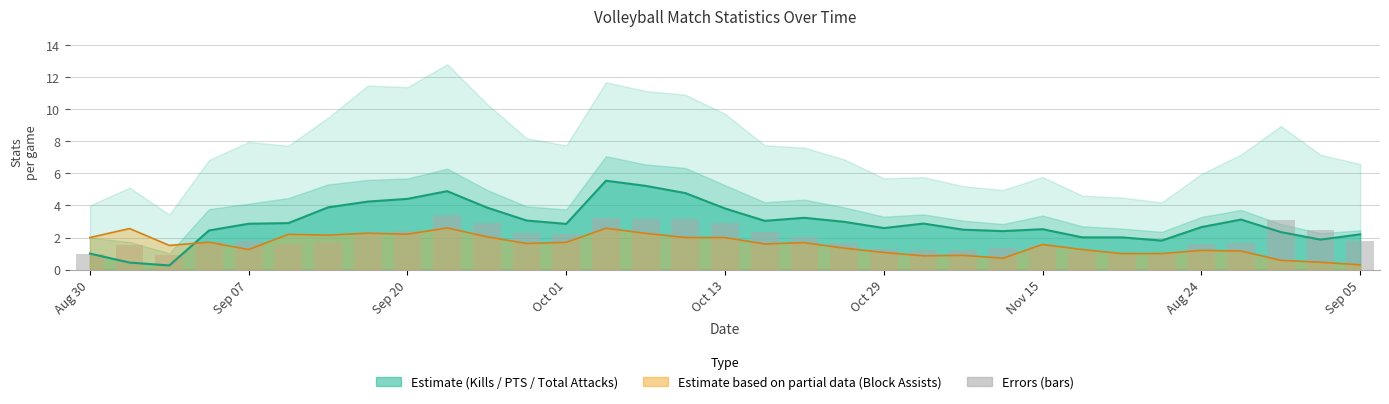

What position from the left is 26?

27